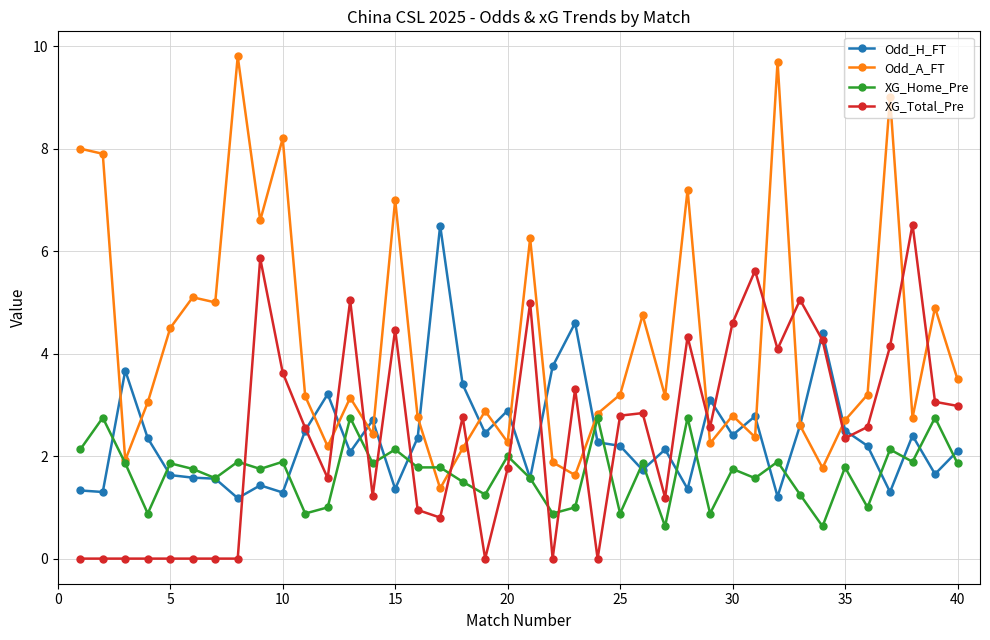

What is the lowest value of the Odd_H_FT series?

1.2